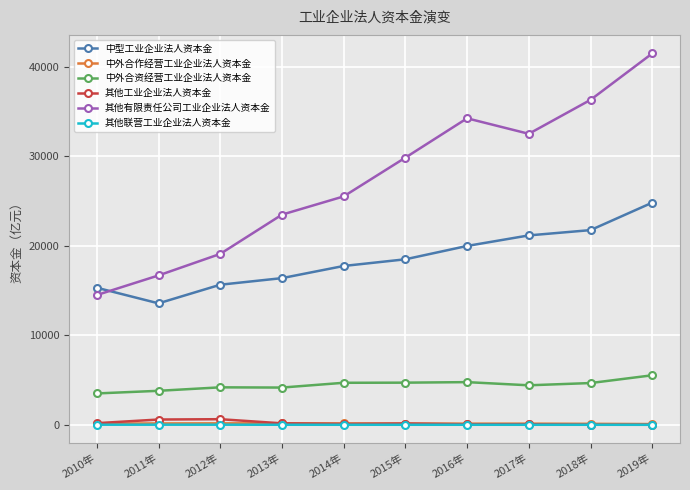

True or false: 中外合作经营工业企业法人资本金 and 其他有限责任公司工业企业法人资本金 intersect in this chart.

False